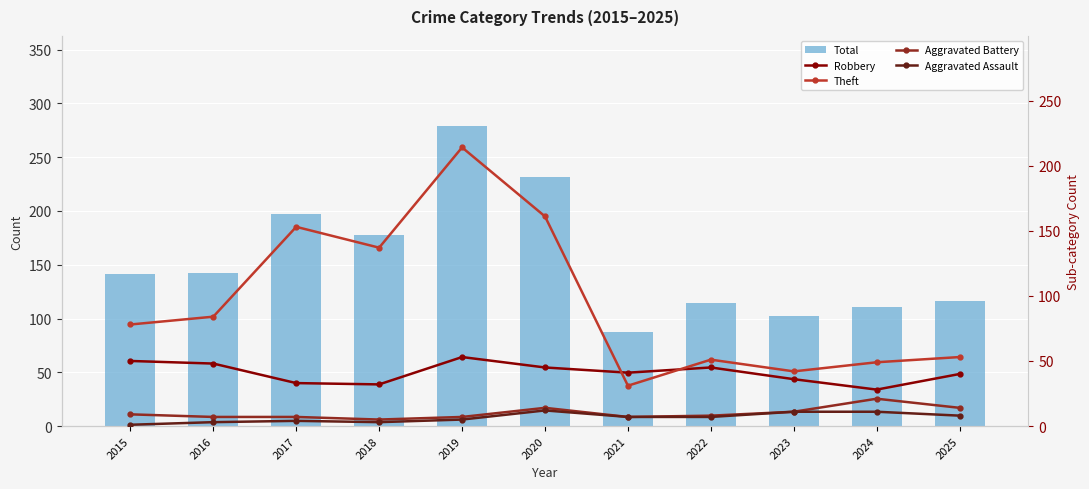

Count the number of data series in this chart.

5